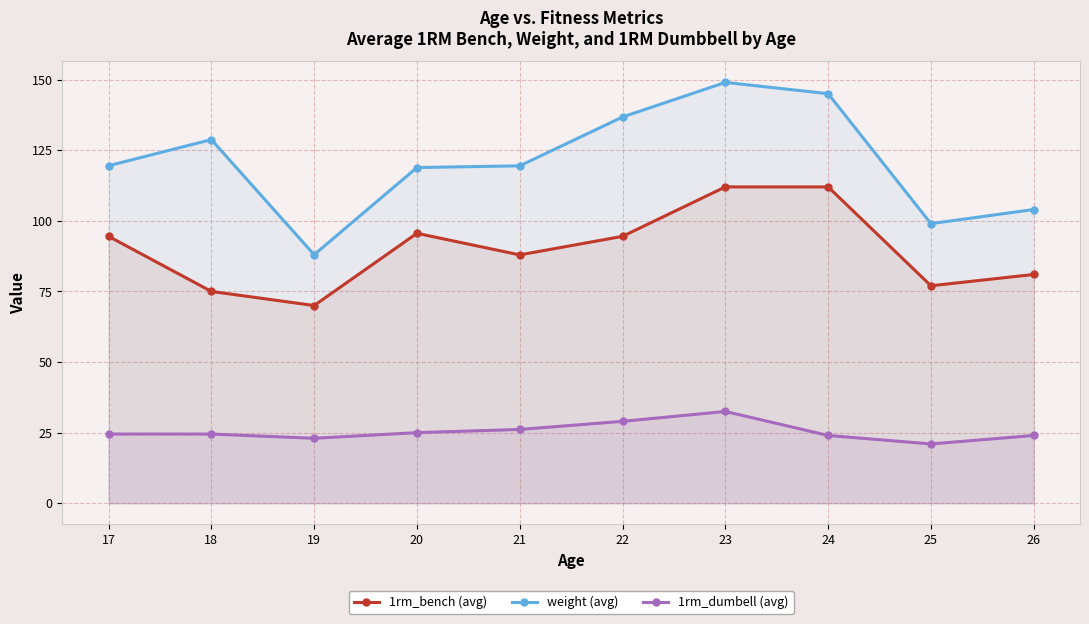

The value of weight at 22 is 36.3. True or false?

False